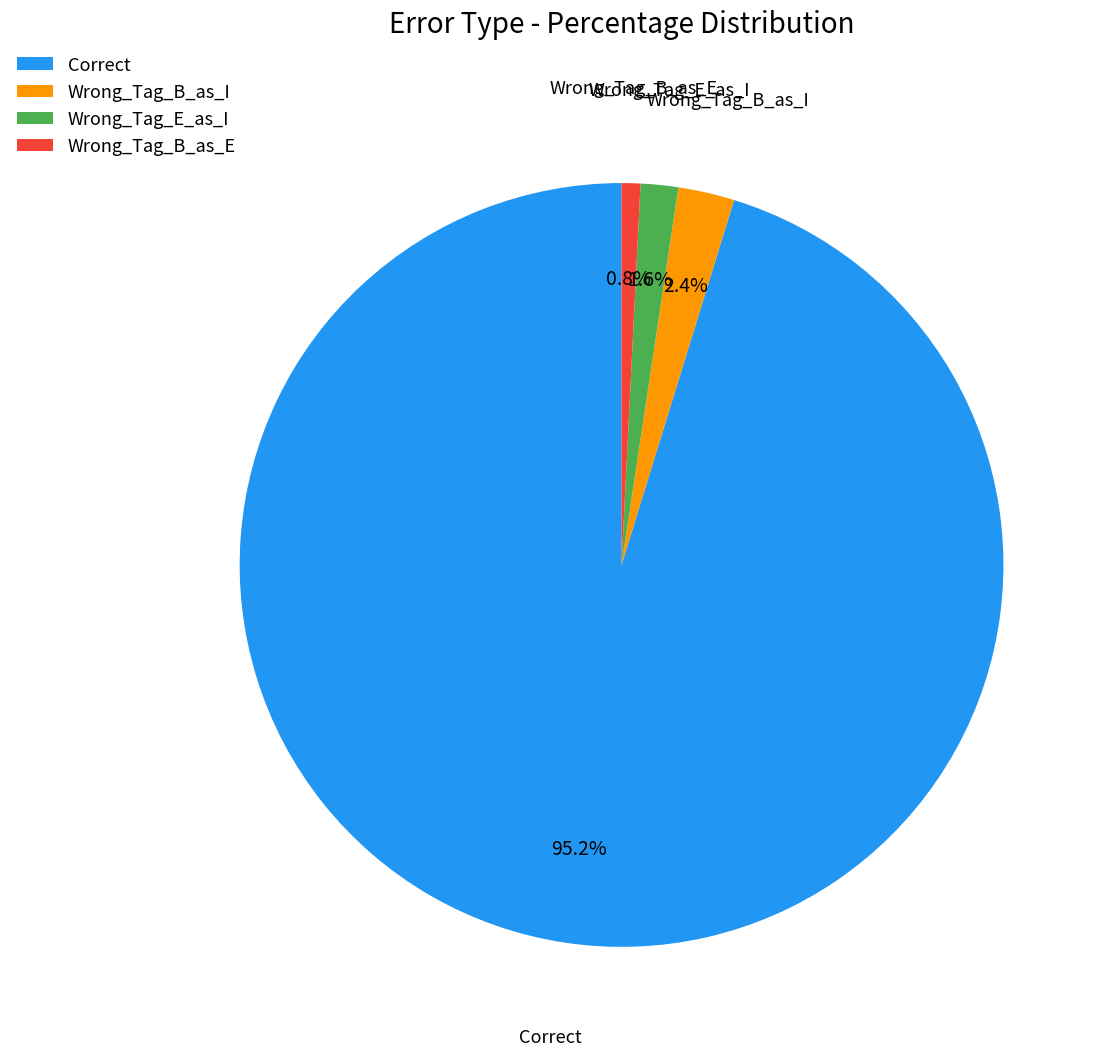

How much of the chart is everything except Wrong_Tag_B_as_E?

99.2%